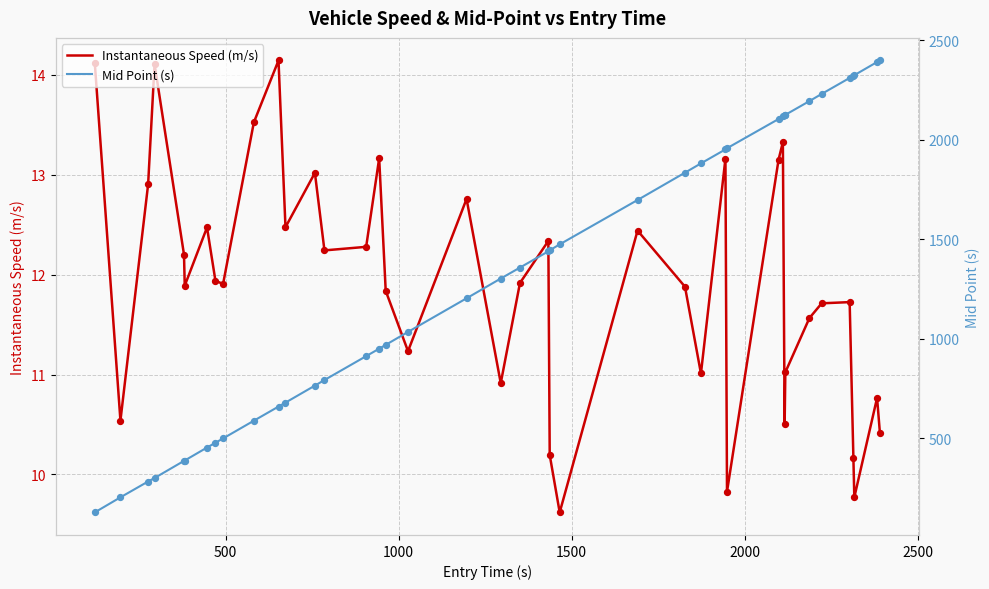

Which series contains the lowest Y value?

Instantaneous Speed (m/s)